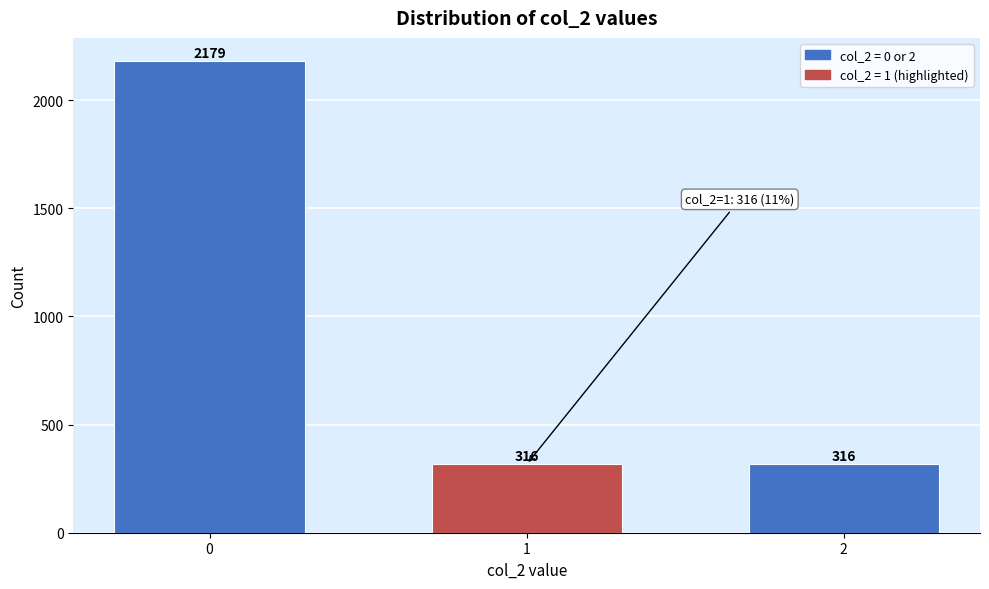

Reading right to left, transcribe all the data shown in this chart.

2=316	1=316	0=2179